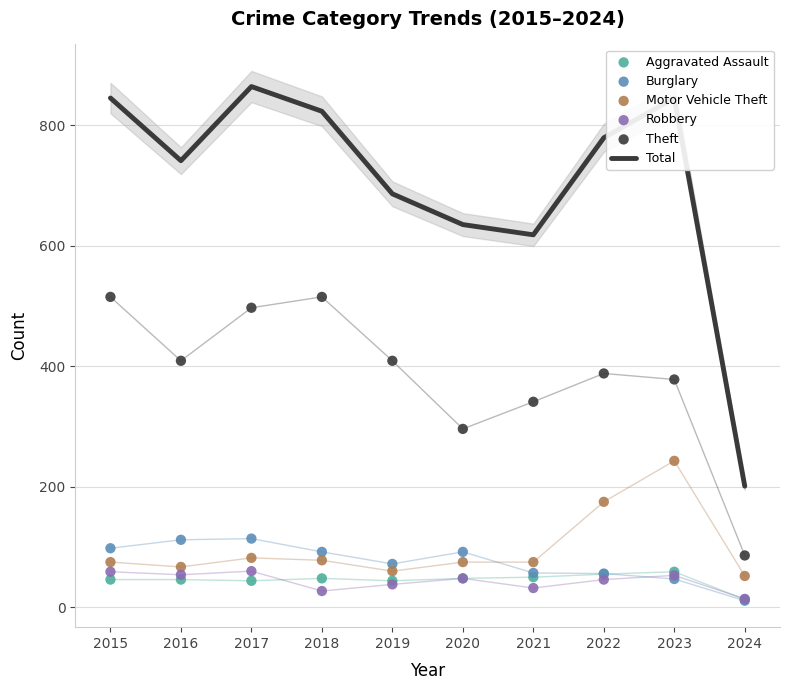

At how many categories does at least one series exceed 842?

3